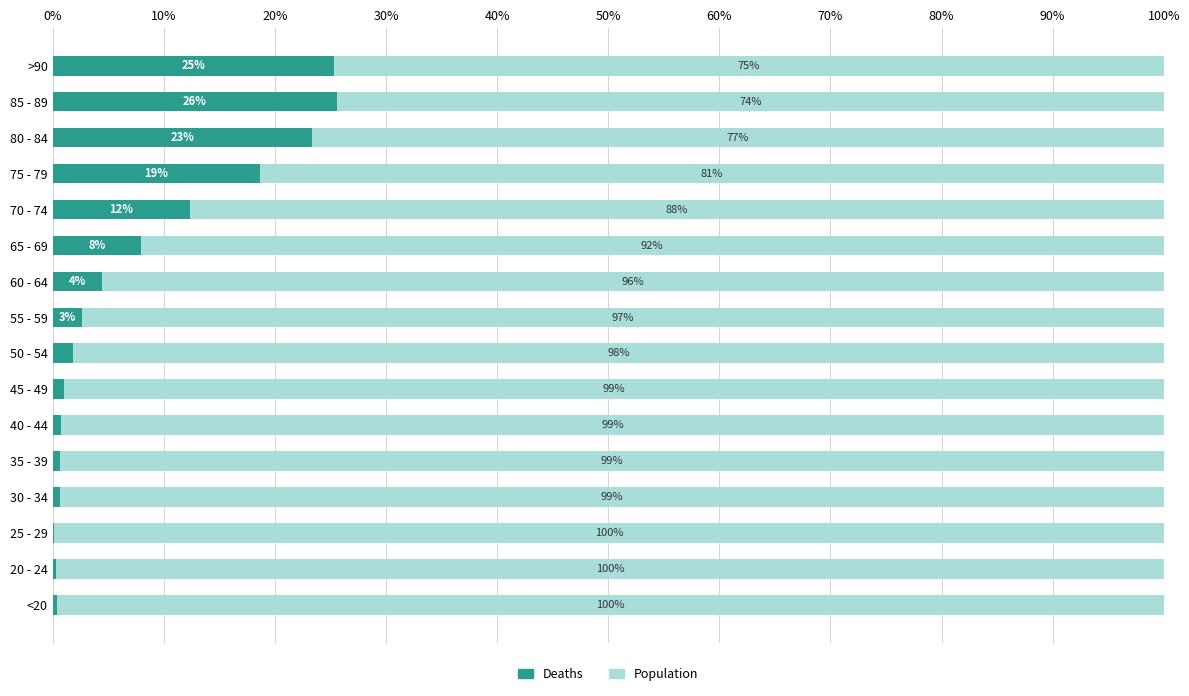

What is the highest value of the Deaths series?

25.6